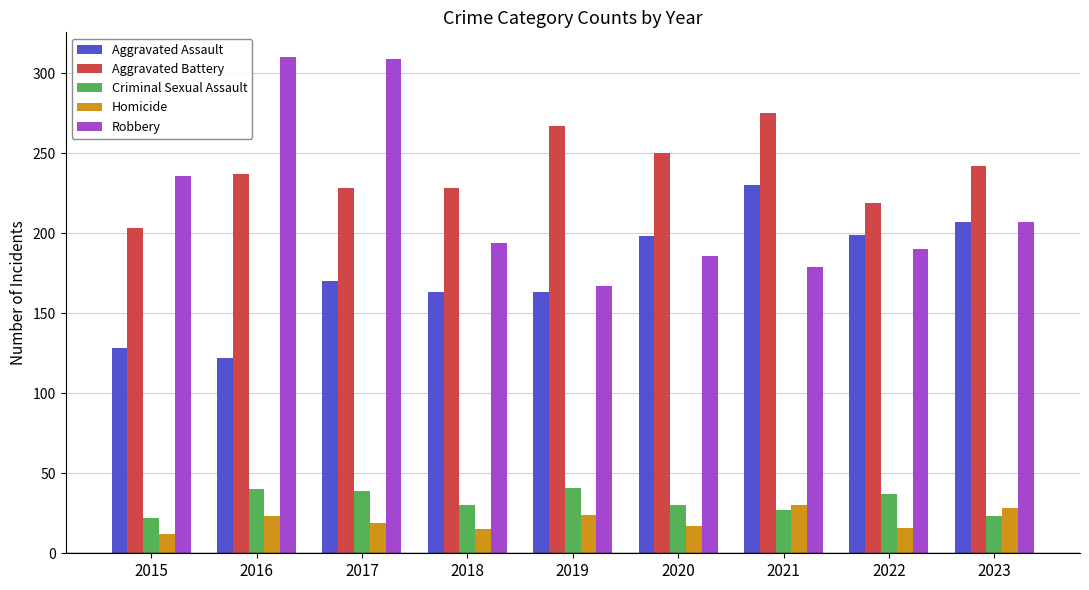

The Homicide series shows 24 at 2019. True or false?

True